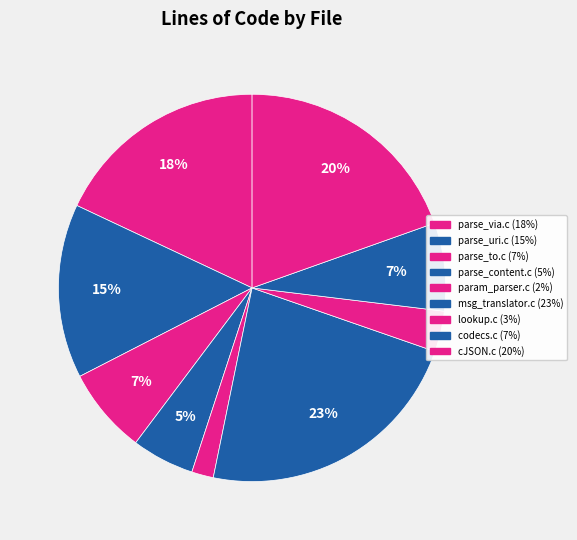

How many slices are in this pie chart?

9